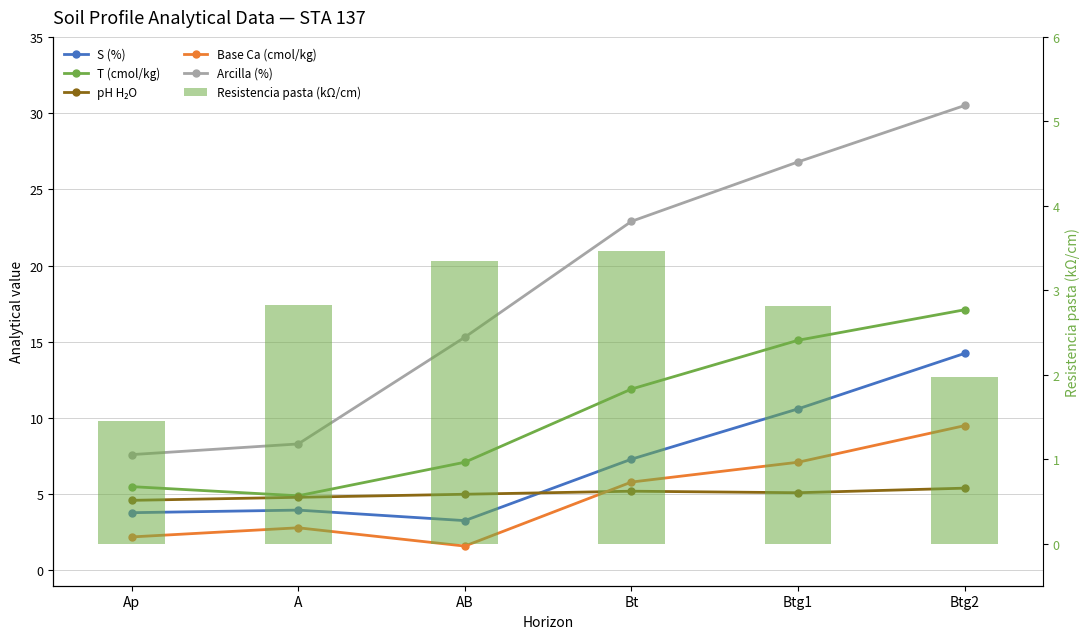

At which label is S (%) closest to 8?

Bt